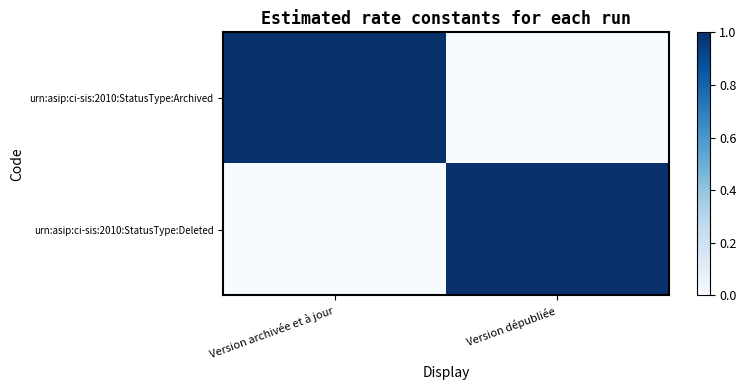

What is the total value across all series at Version archivée et à jour?

1